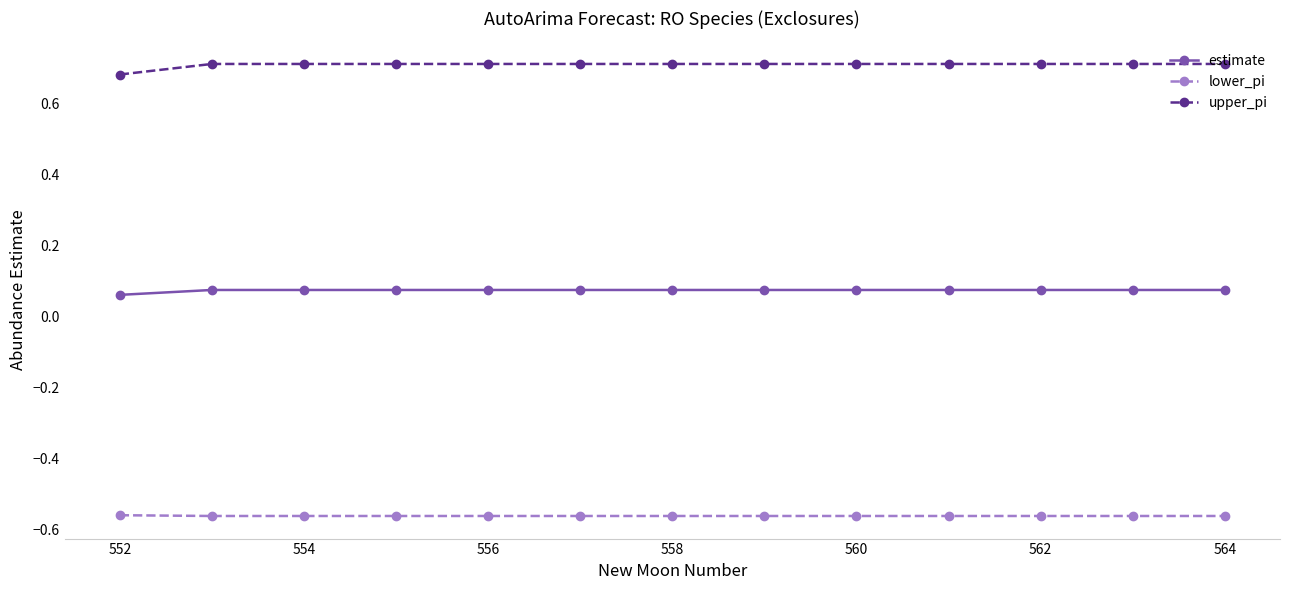

True or false: upper_pi and estimate intersect in this chart.

False